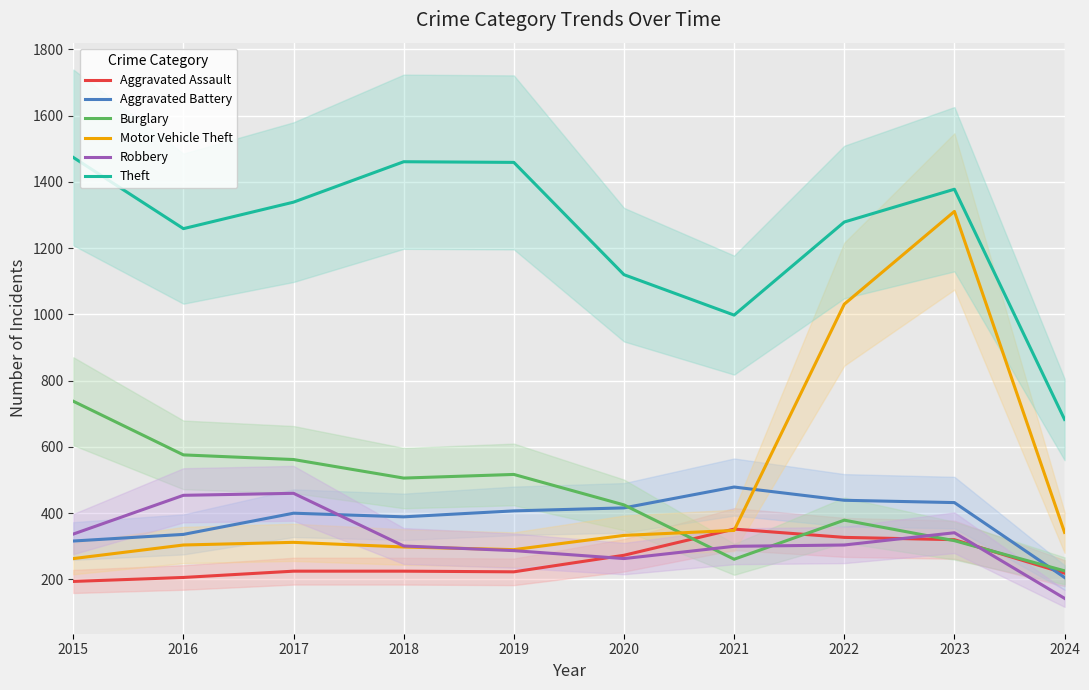

What is the value of the Robbery point at the 1st from the left?

337